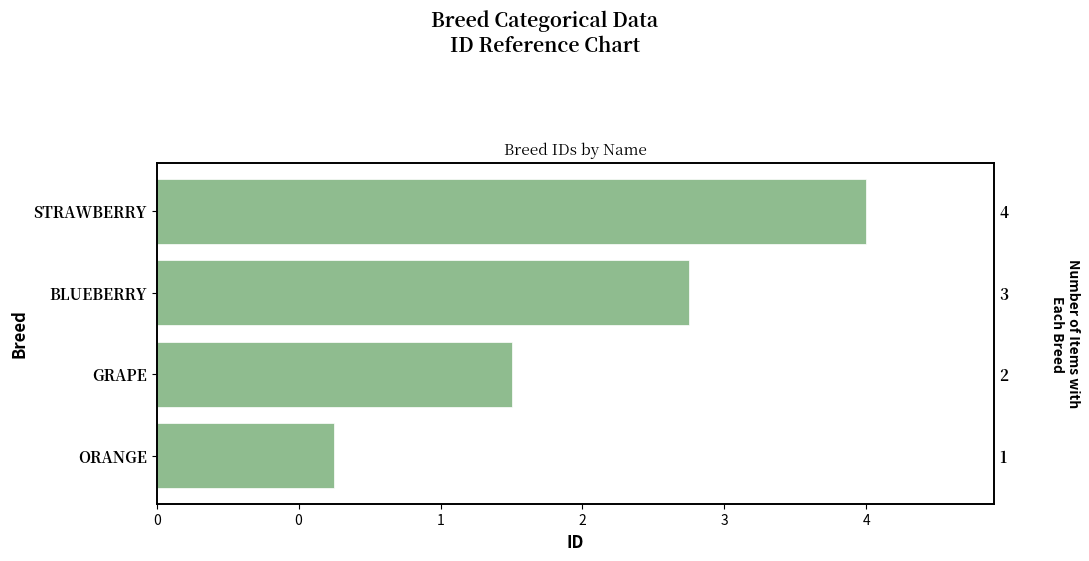

What is the maximum value shown in the chart?

4